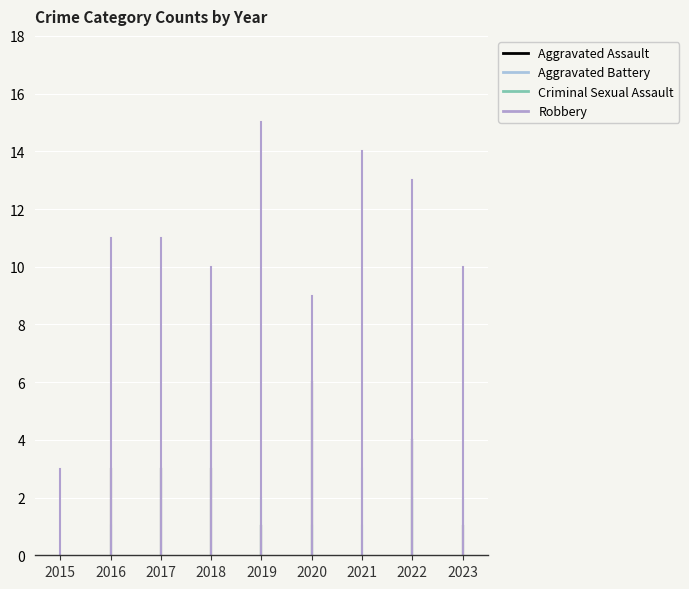

Rank the categories by Aggravated Assault value from lowest to highest.

2015, 2021, 2019, 2023, 2016, 2017, 2018, 2022, 2020